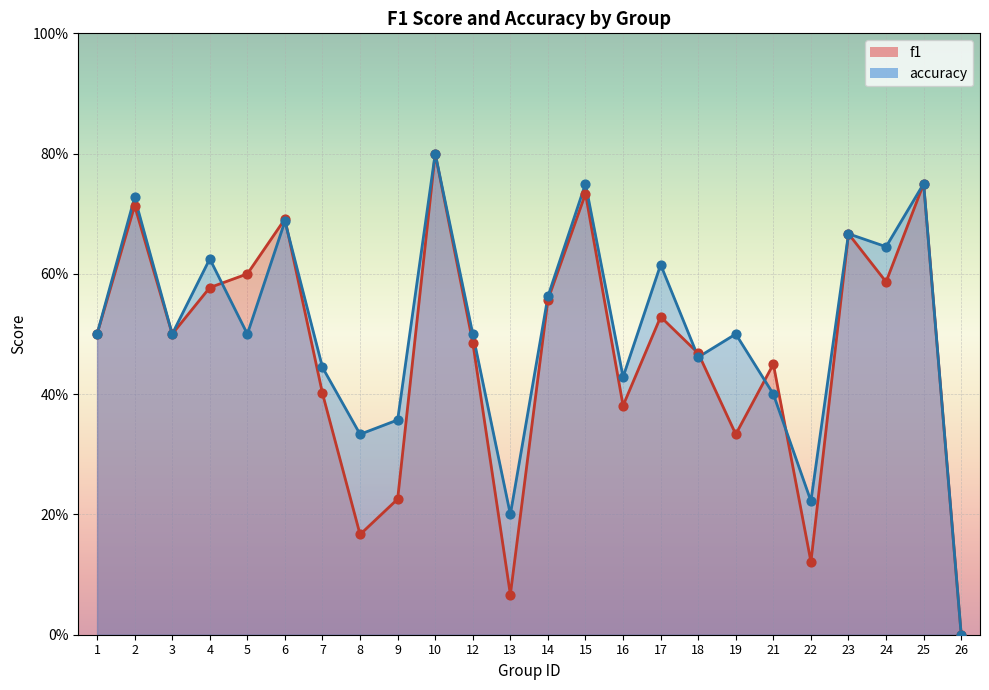

Which series contains the lowest Y value?

f1